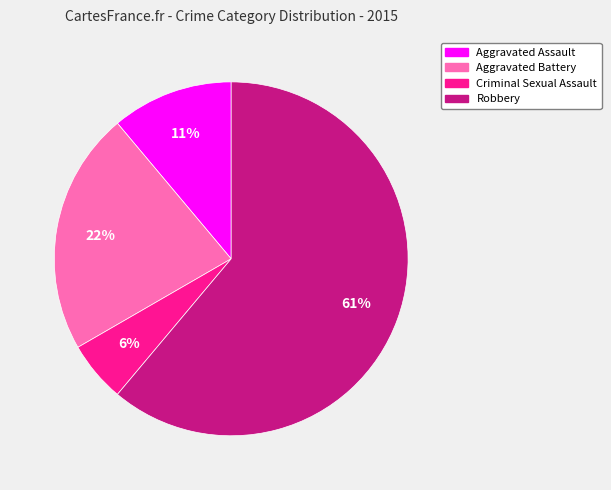

To the nearest percent, what is the difference between the Robbery and Aggravated Battery slice percentages?

39%